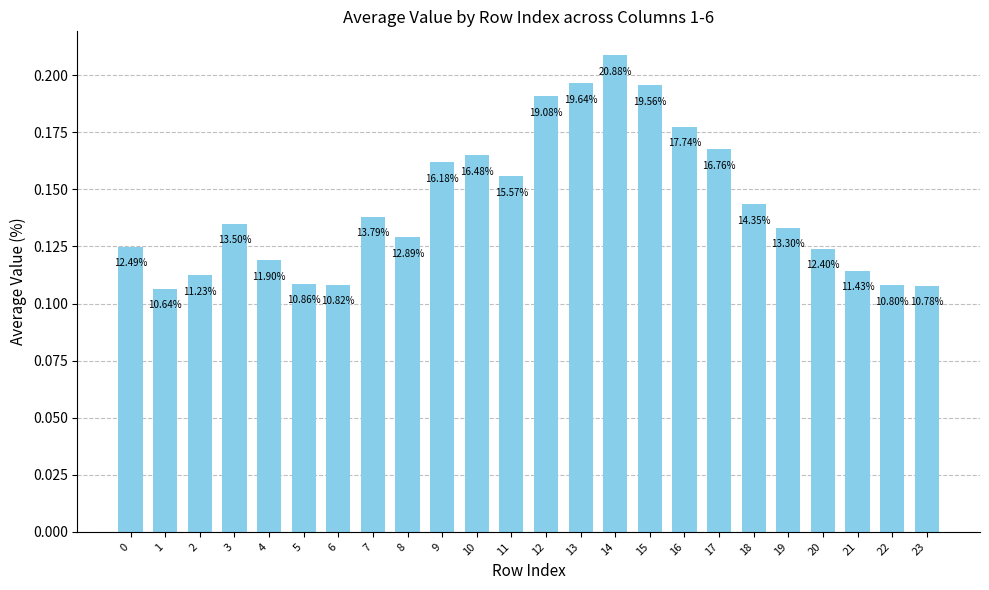

Is it true that the value at 12 is 0.3?

False